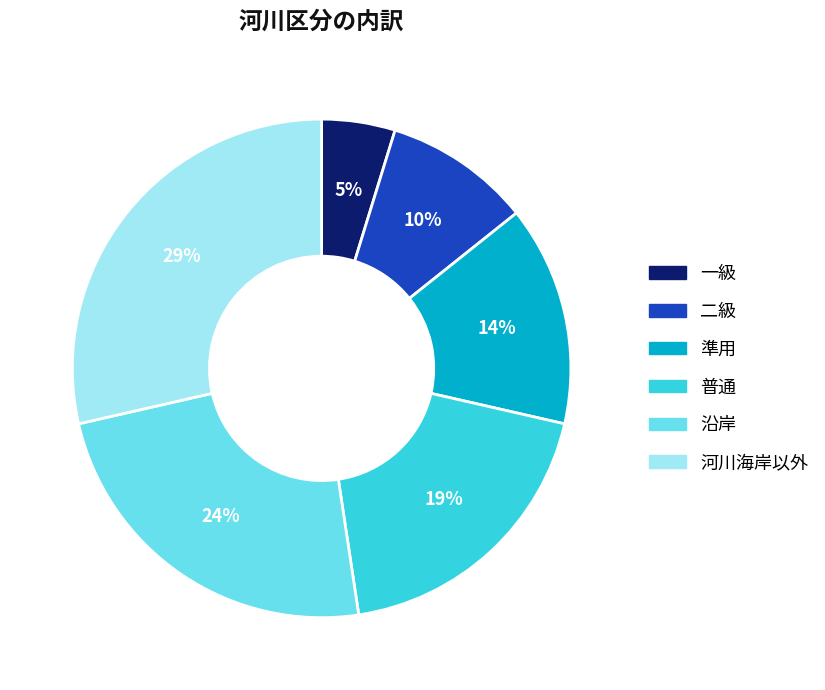

What is the smallest slice in the pie chart?

一級